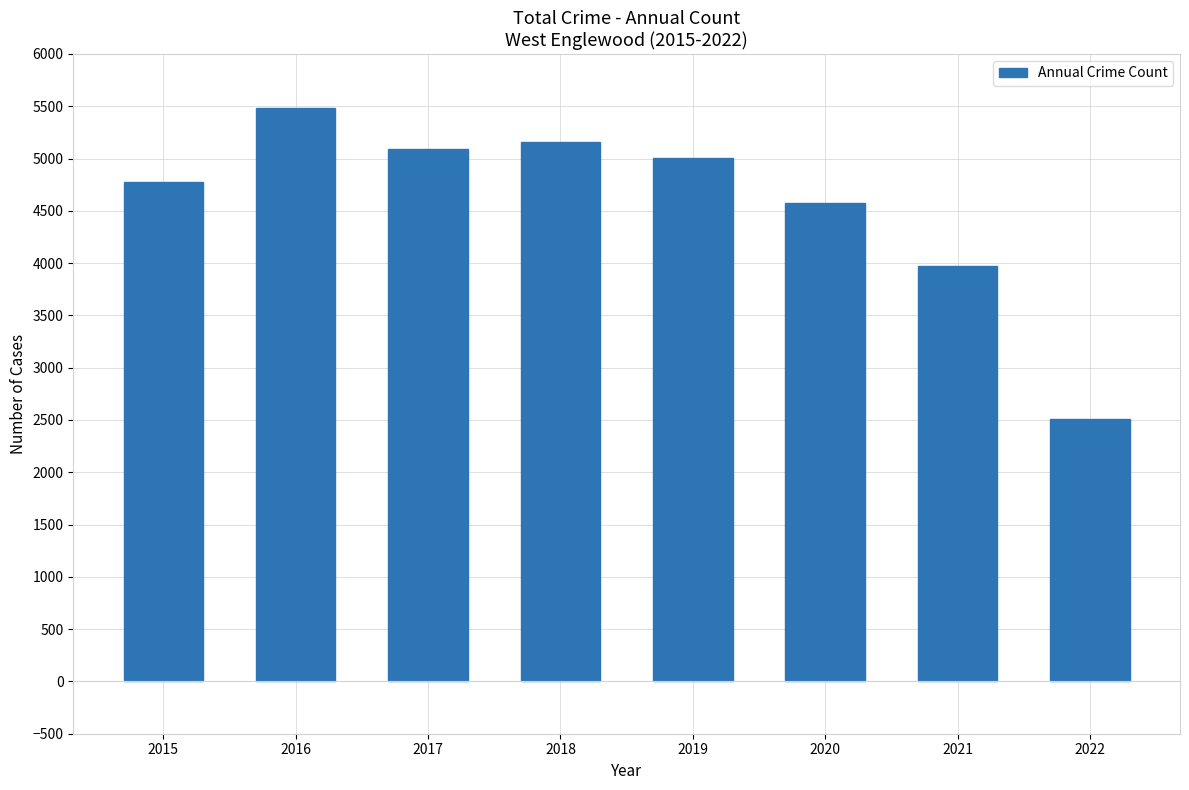

What value does the data have at 2018, to the nearest 50?

5150